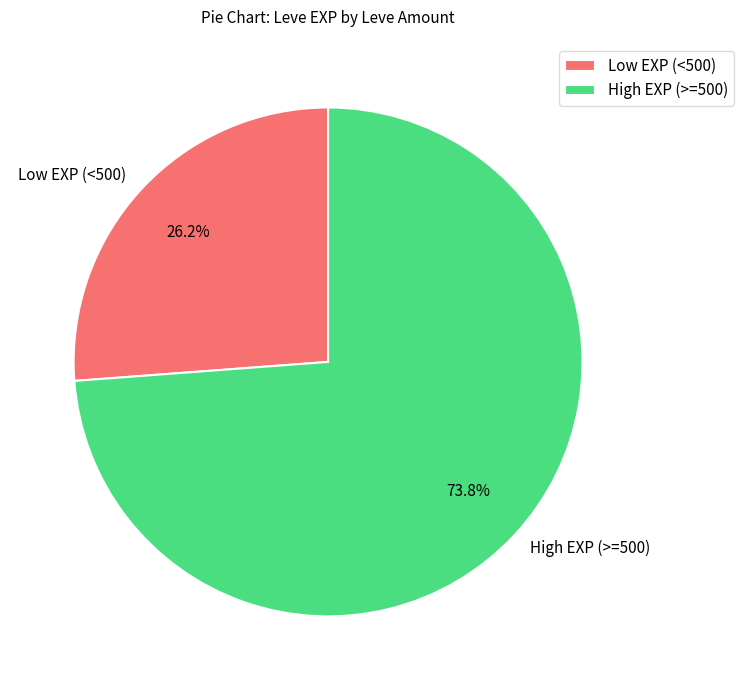

How many segments does this pie chart have?

2